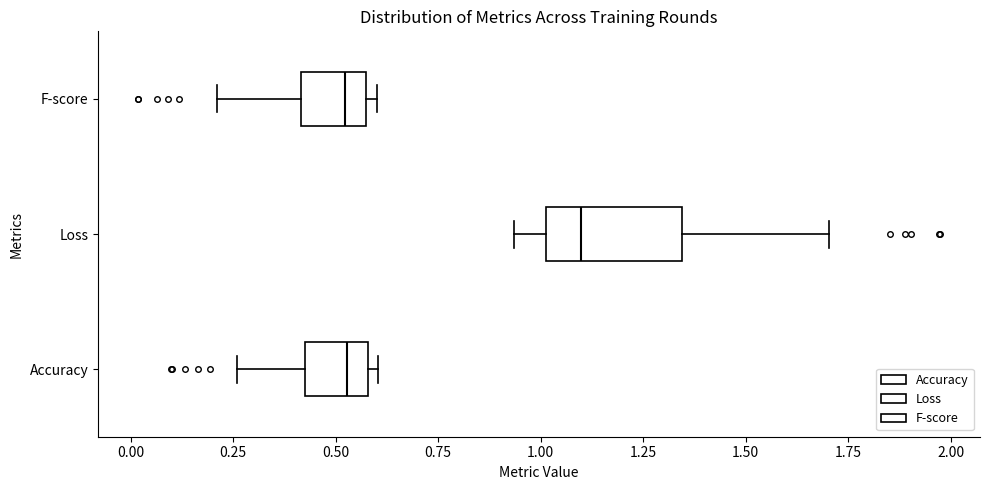

Reading bottom to top, read every box against the x-axis: the position of its median line, the range the box covers, and the ends of its whiskers. The values are not printed on the chart, so give them approximately, as read against the axis.

Accuracy: median 0.55, box 0.45 to 0.60, whiskers 0.25 to 0.60 (just right of the box's right edge)
Loss: median 1.10, box 1.00 to 1.35, whiskers 0.95 to 1.70
F-score: median 0.50, box 0.40 to 0.60, whiskers 0.20 to 0.60 (just right of the box's right edge)